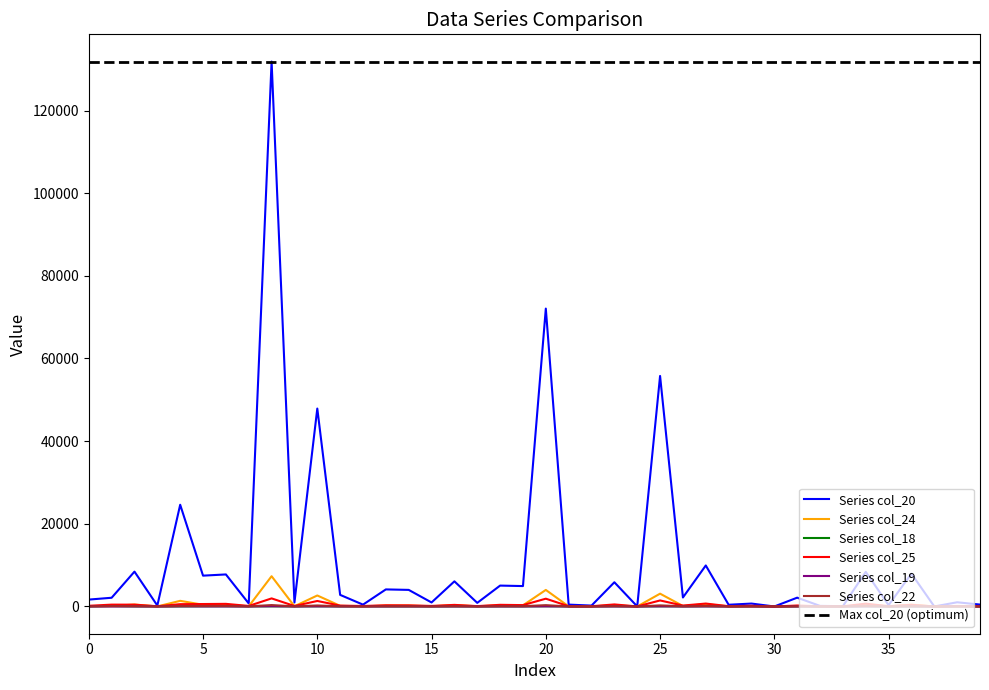

Which label corresponds to the smallest value in the chart?

30